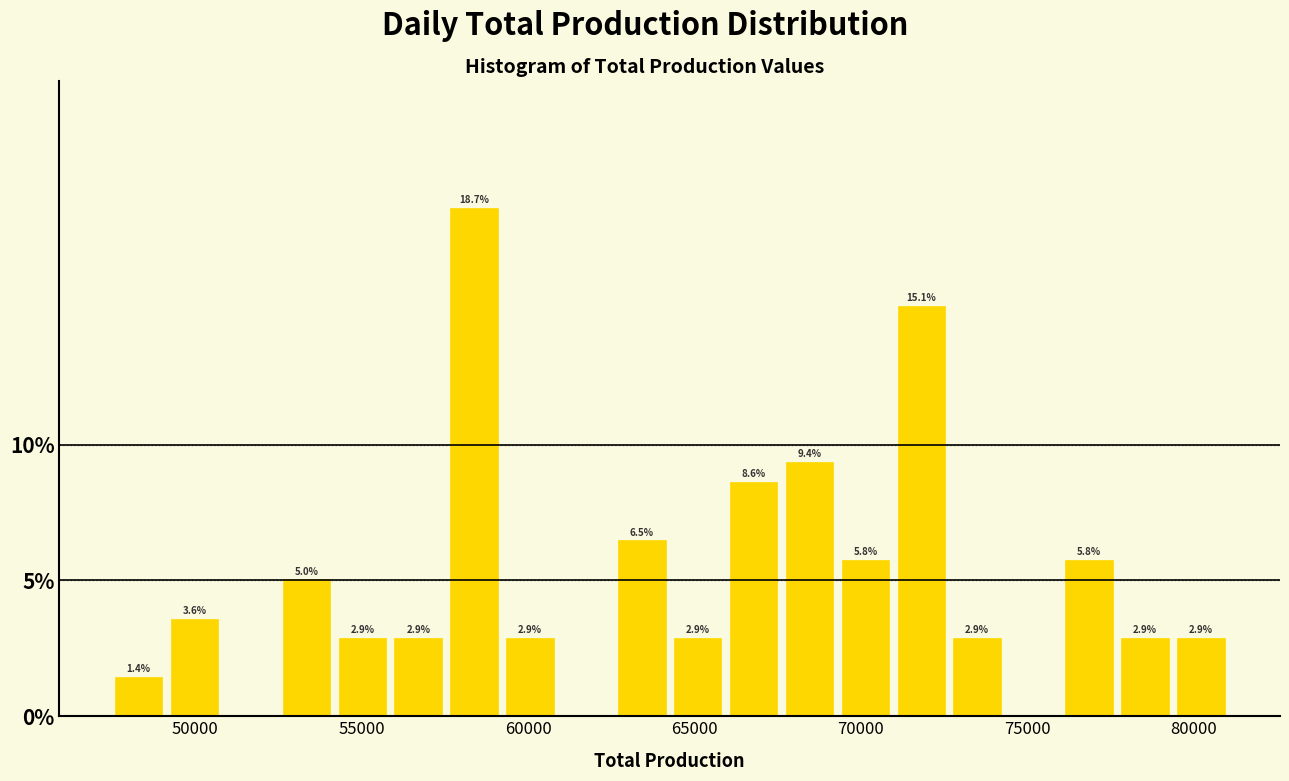

Around what value on the x-axis is the tallest bar? Give the approximate position of its centre, as read against the axis.

58500